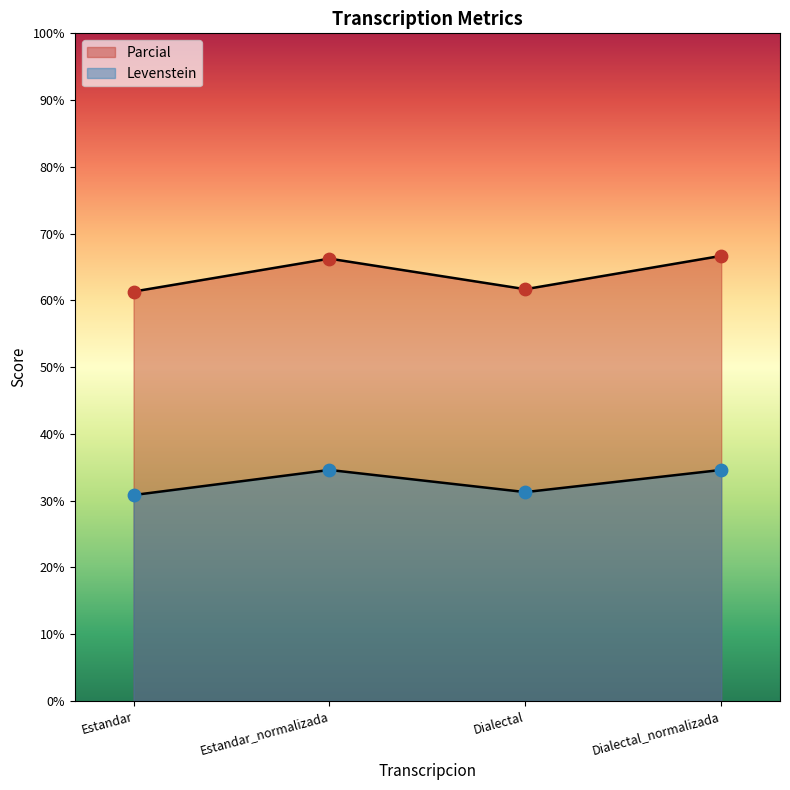

Which series has the largest total across all categories?

Parcial